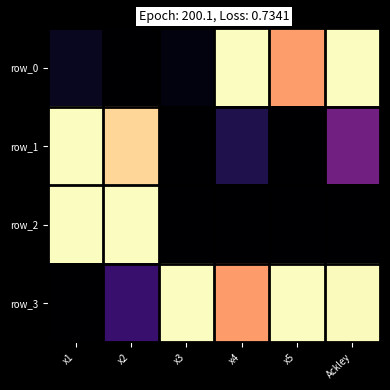

What is the maximum value for row_1?

1.0